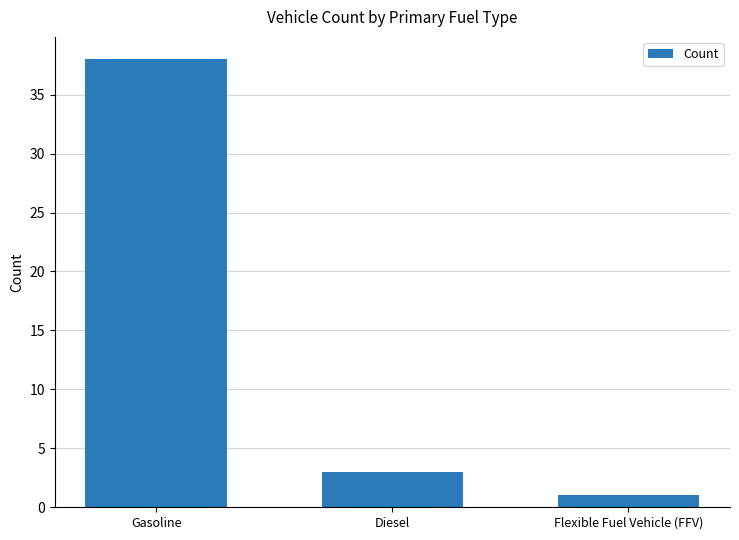

How many categories are shown in the chart?

3